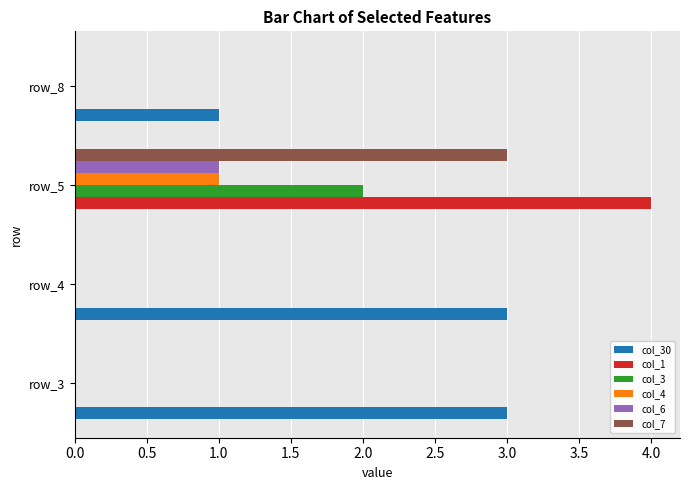

Which series changed the most between row_5 and row_8?

col_1